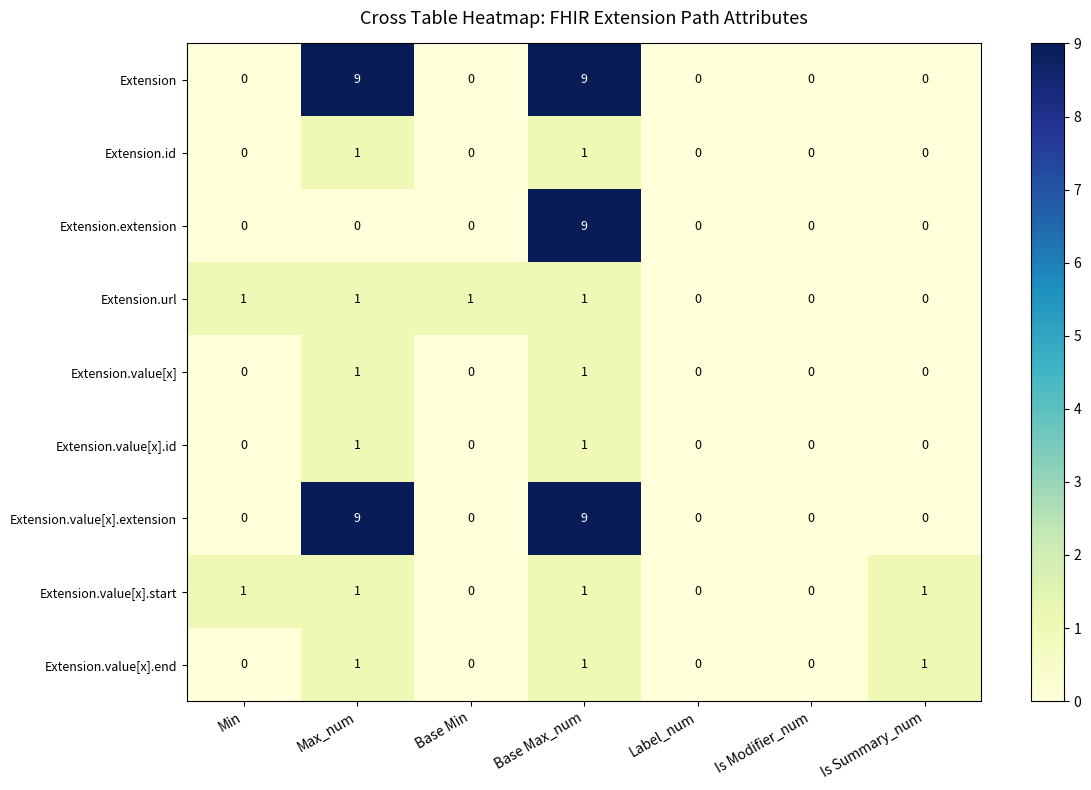

At how many categories does at least one series exceed 4?

2